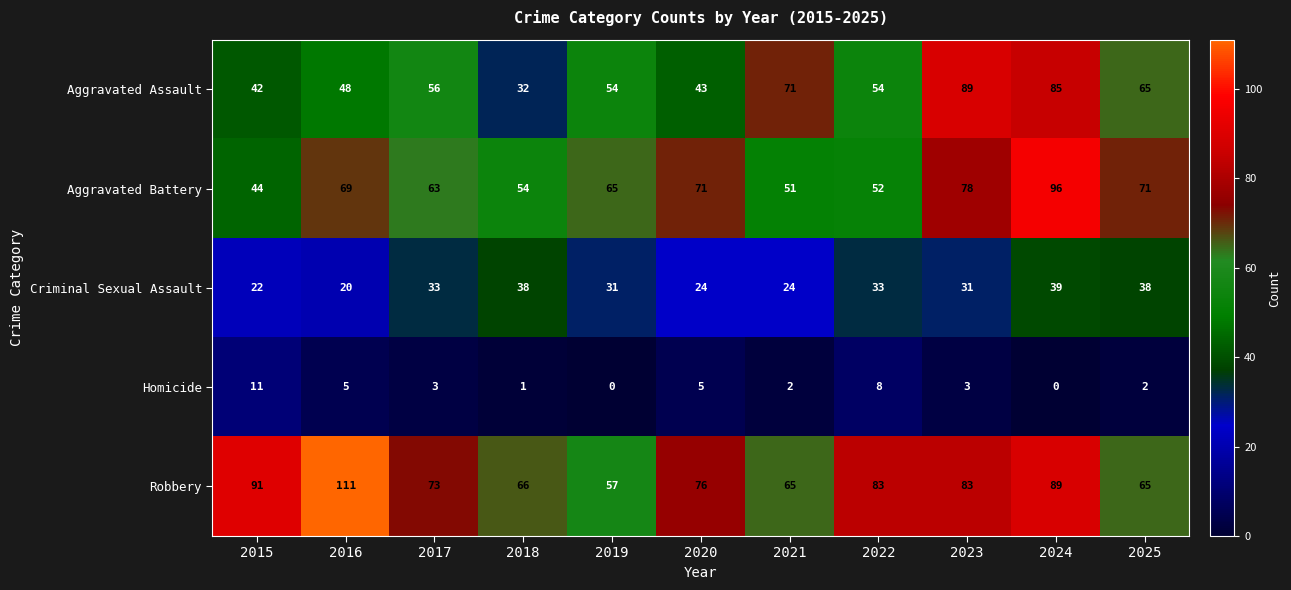

Which series has the widest spread of values?

Aggravated Assault